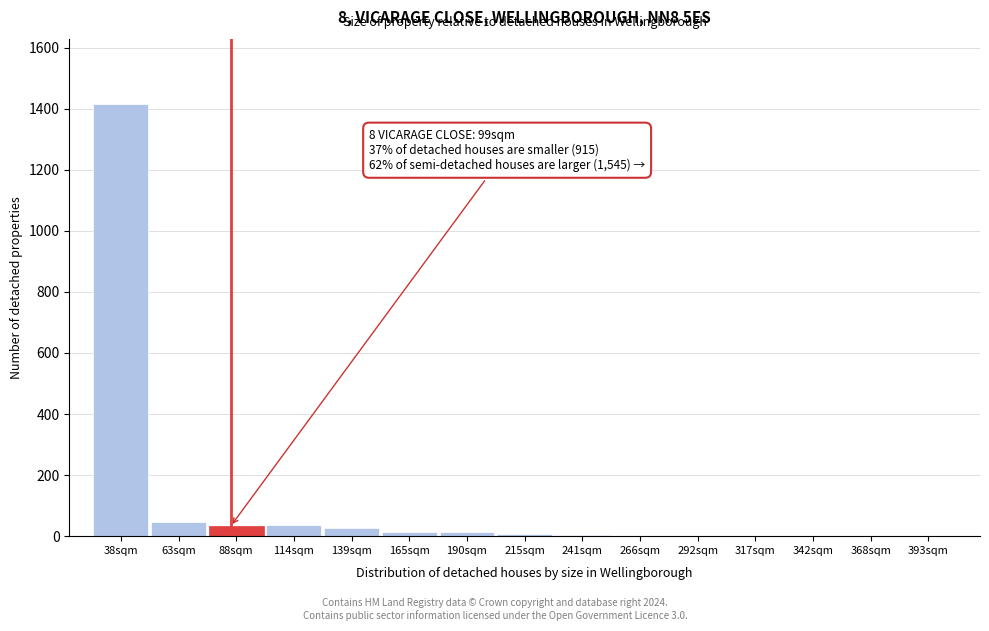

Which label corresponds to the largest value in the chart?

38sqm